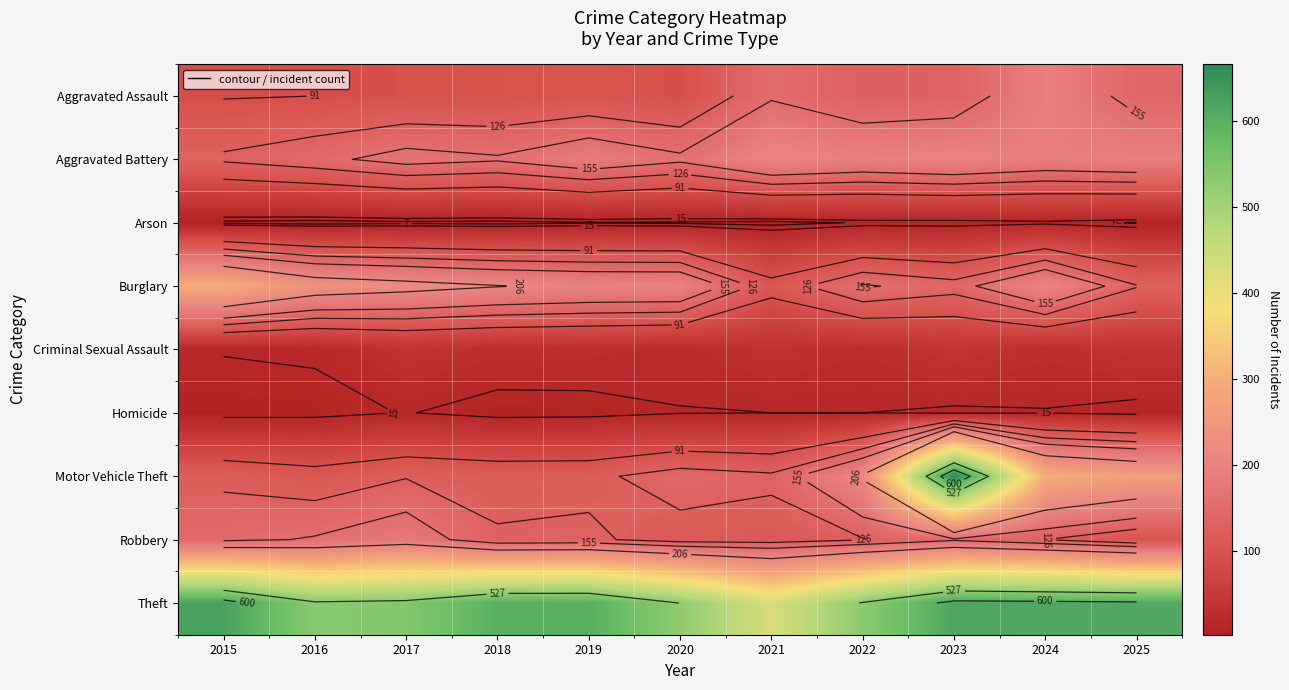

At which category is the sum across all series the highest?

2023